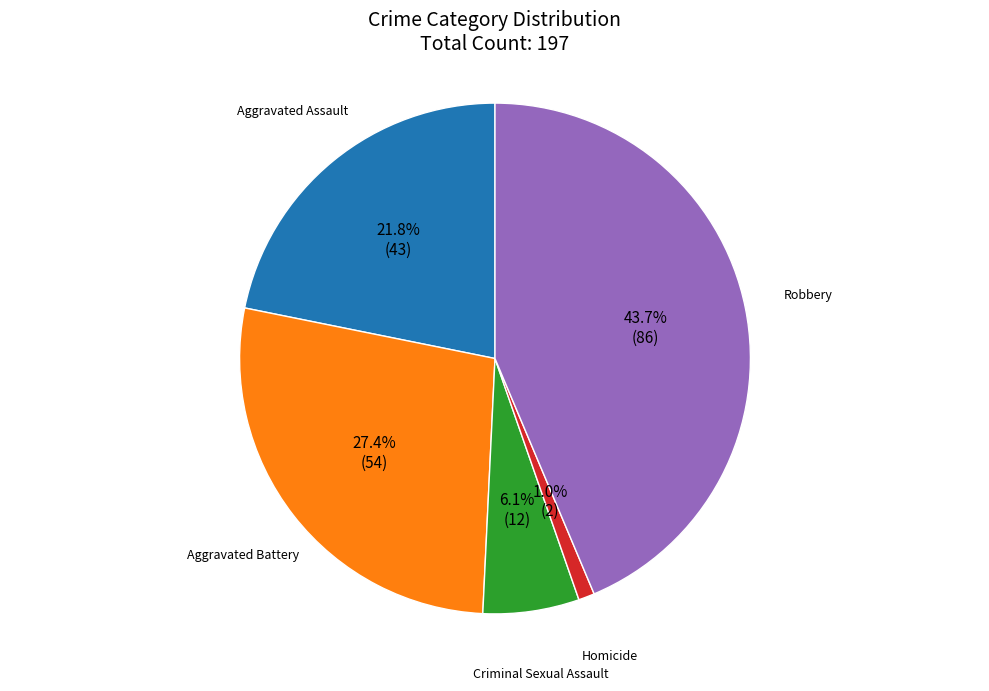

To the nearest percent, what is the average slice percentage?

20%